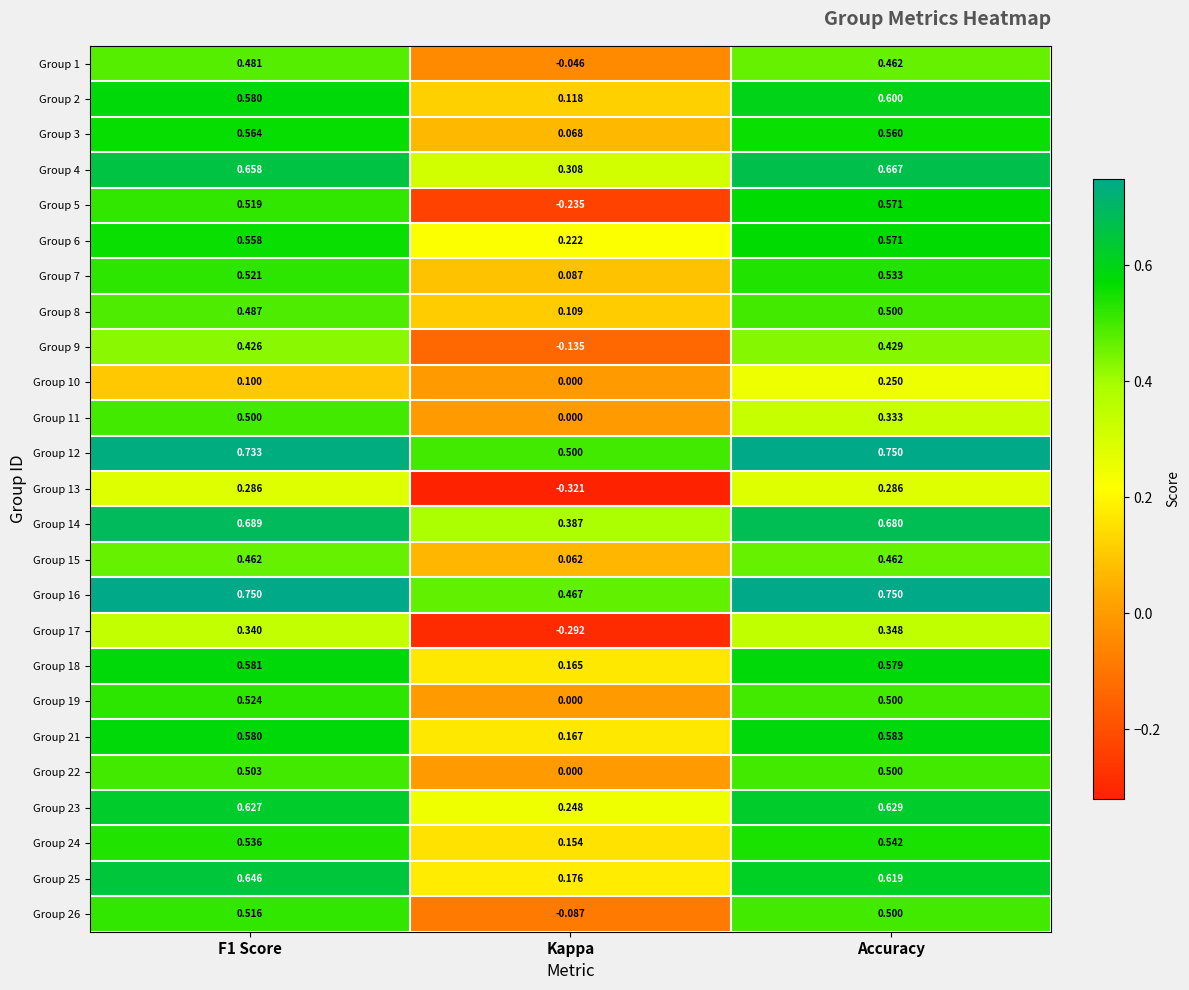

Which category has the lowest value in the Group 18 series?

Kappa